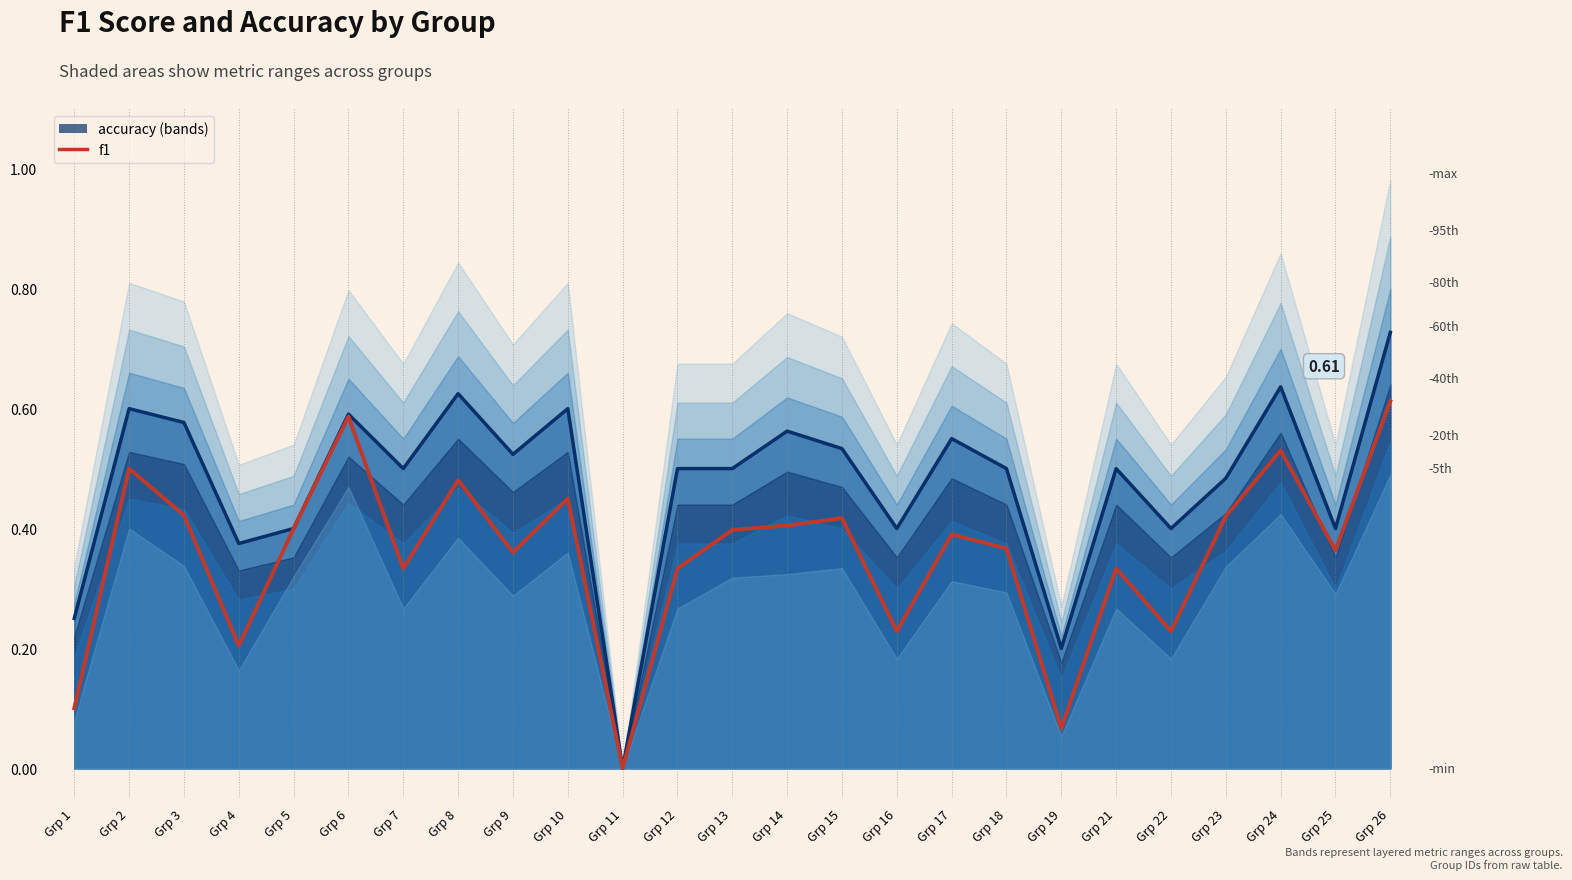

Which category has the lowest value across all series?

Grp 11